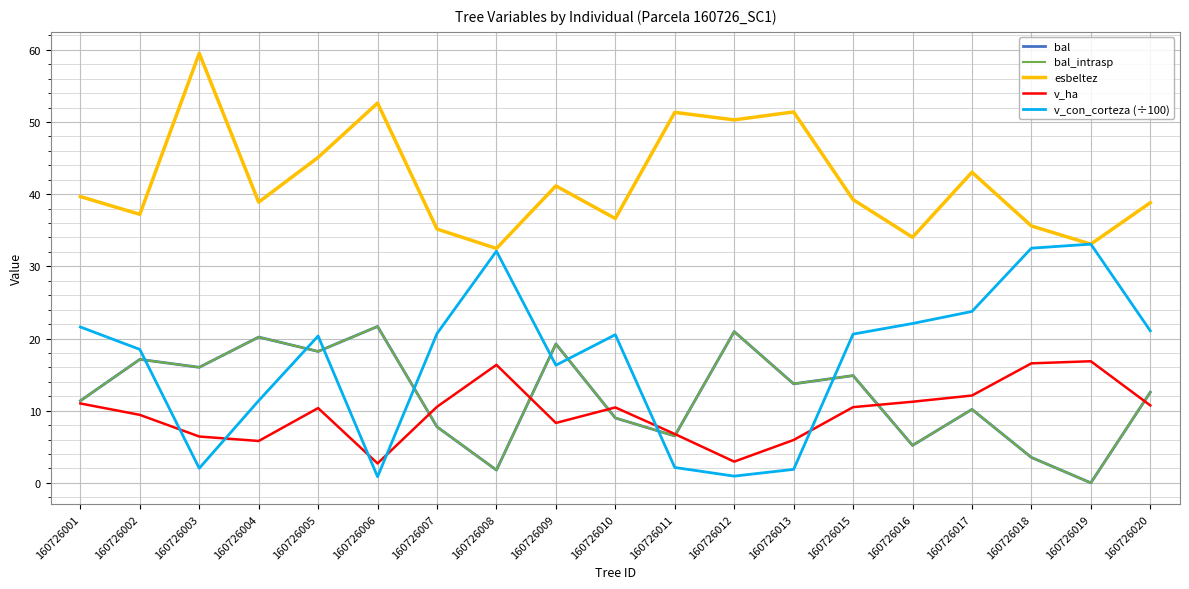

Does the chart have visible grid lines?

Yes